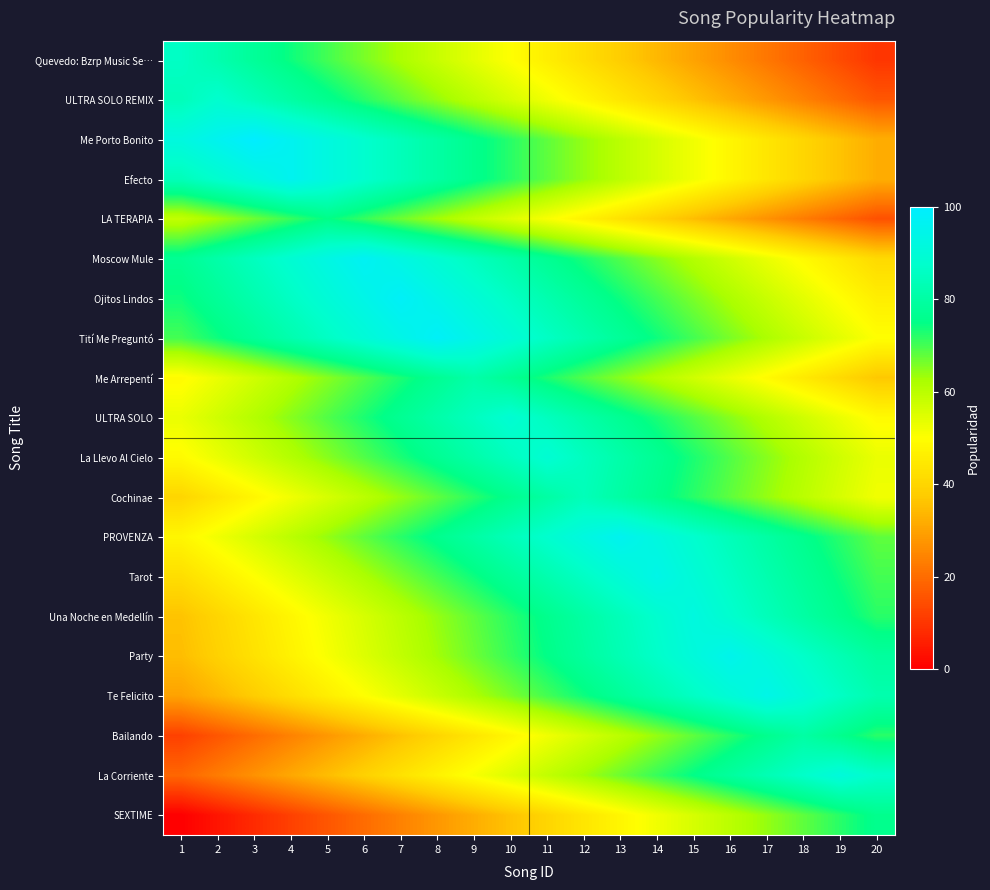

What is the maximum value shown in the chart?

100